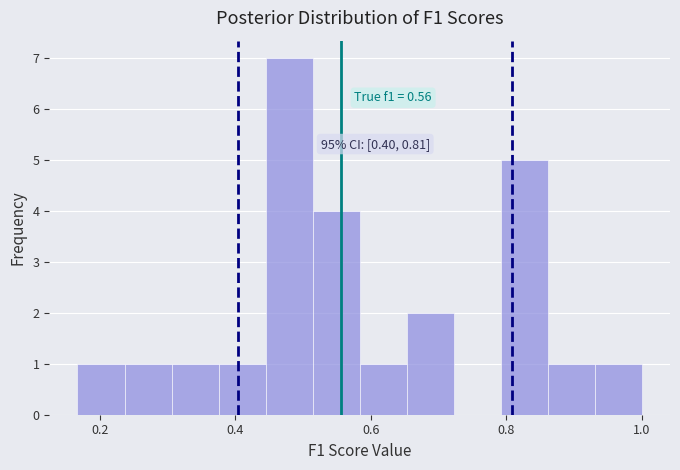

Around what value on the x-axis is the tallest bar? Give the approximate position of its centre, as read against the axis.

0.48